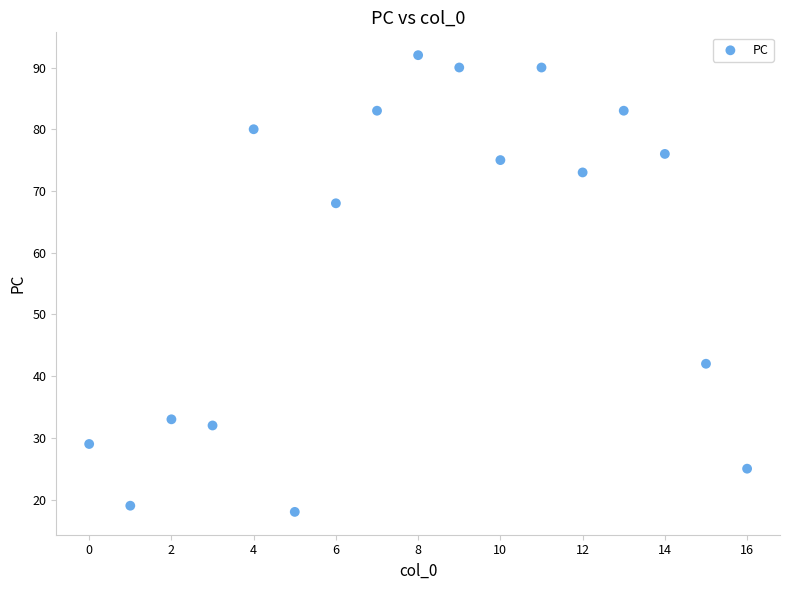

What is the range of Y values (max minus min)?

74